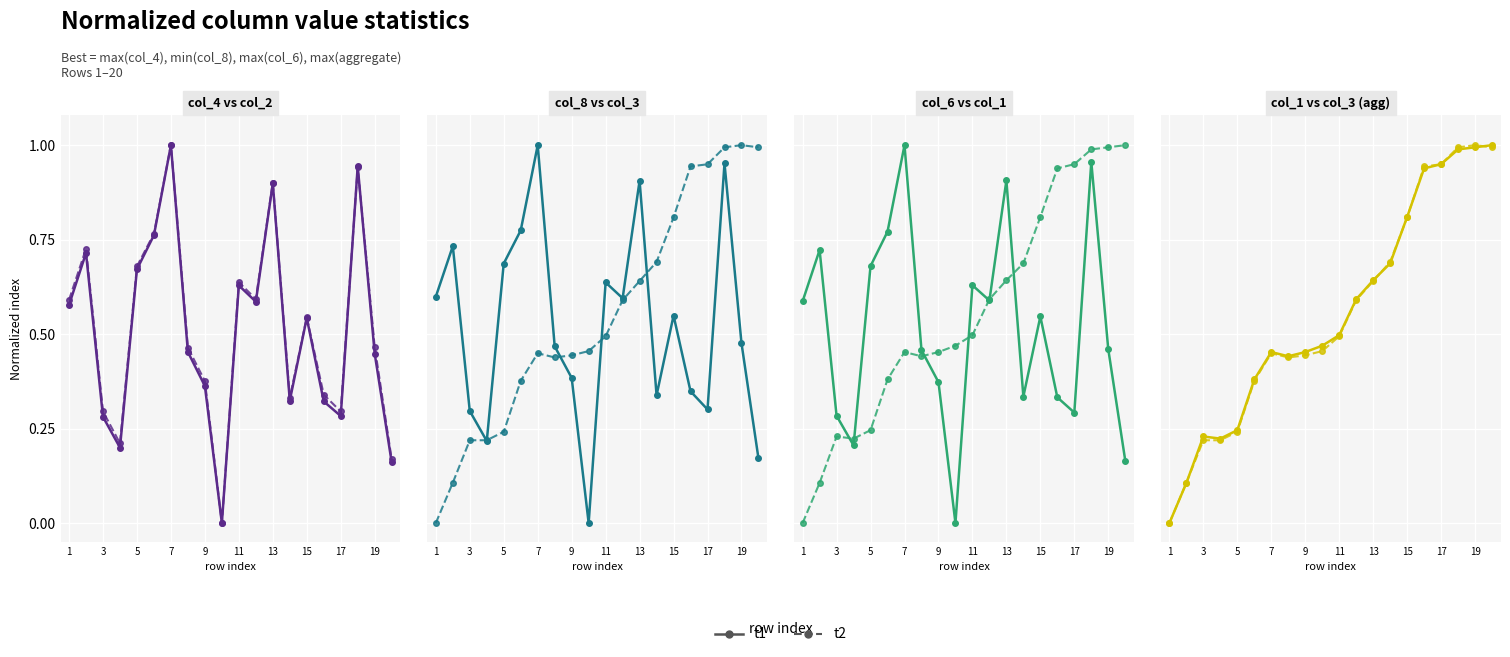

List the series in order of their peak value, highest first.

t1, t2